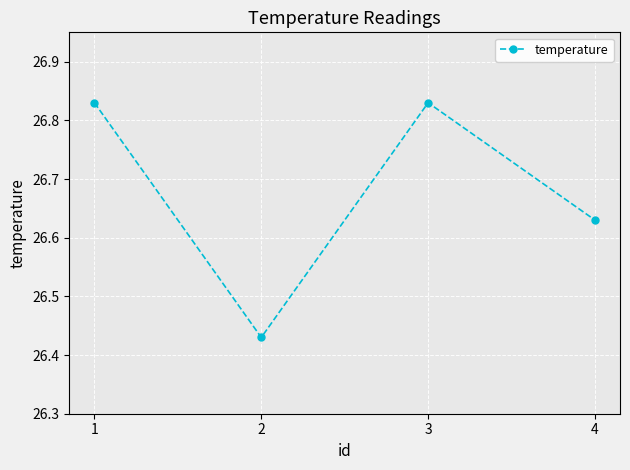

The value at 4 is 6.9. True or false?

False